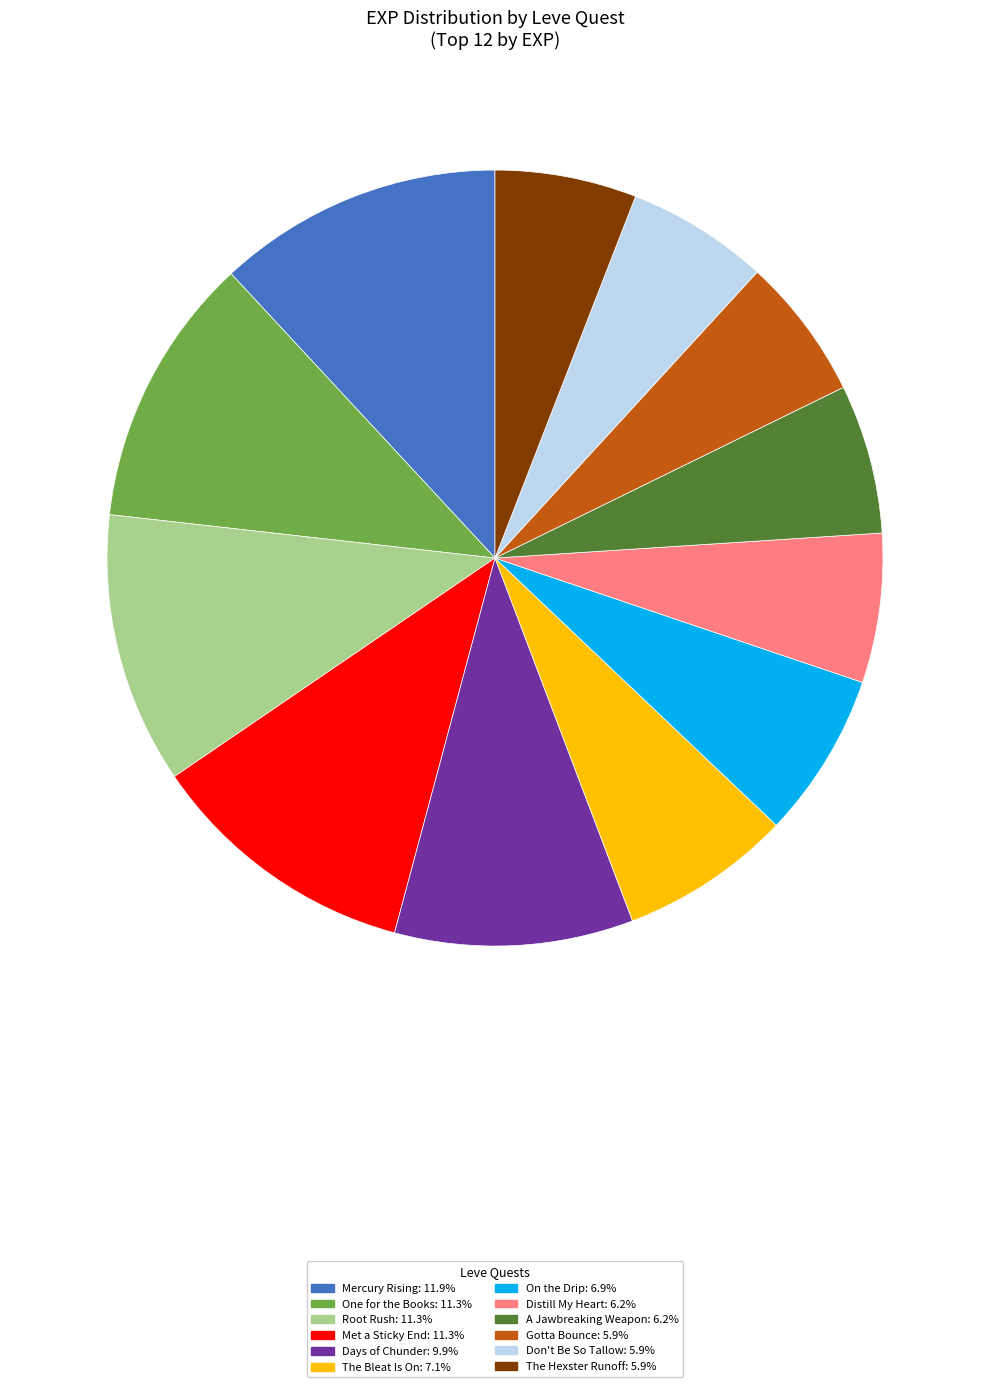

Is there any slice that represents more than half of the pie?

No